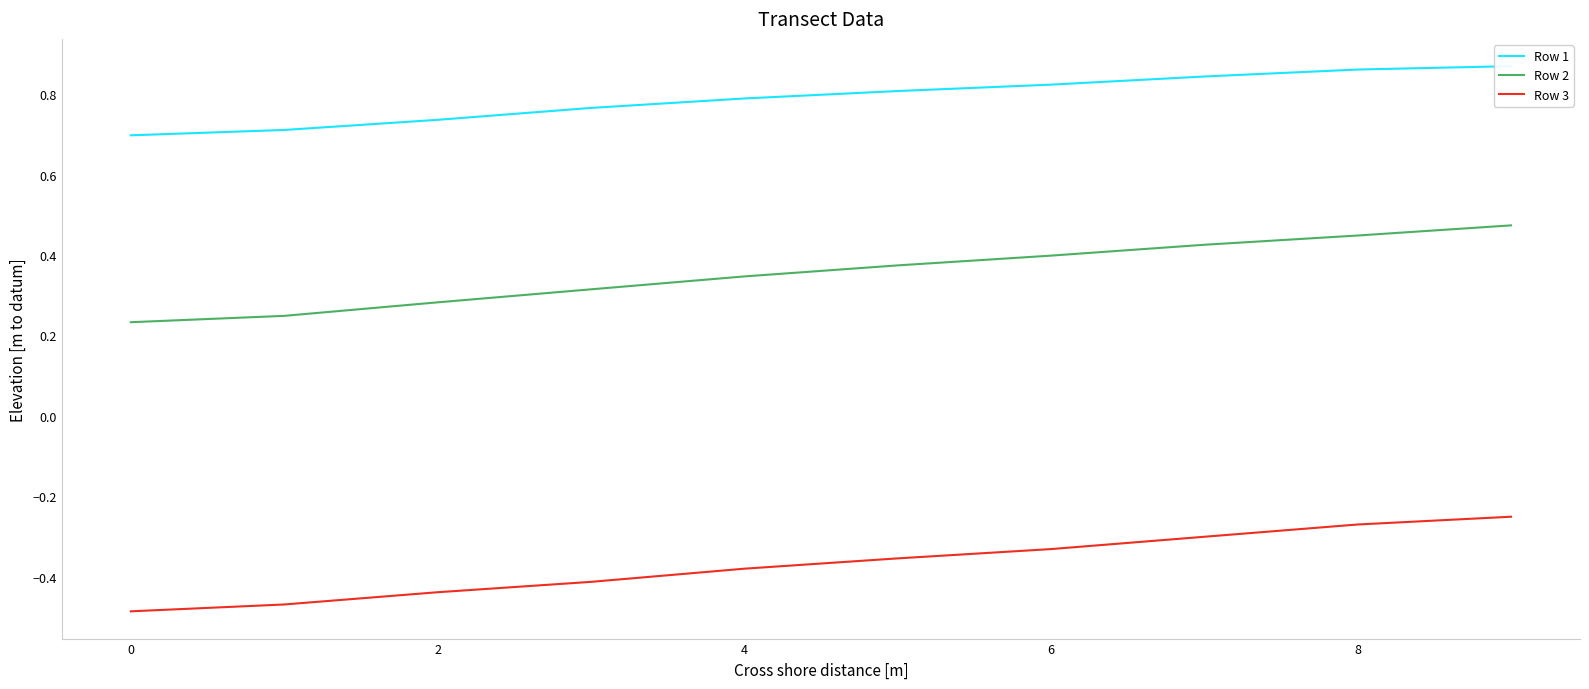

The Row 2 series shows 0.5 at 9. True or false?

True